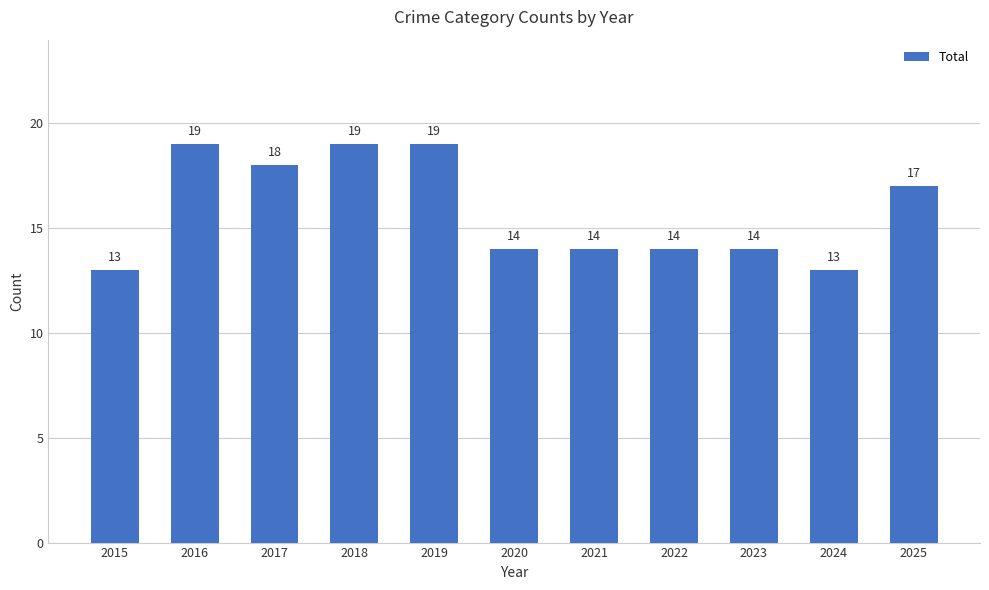

What is the value of the 10th bar from the left?

13